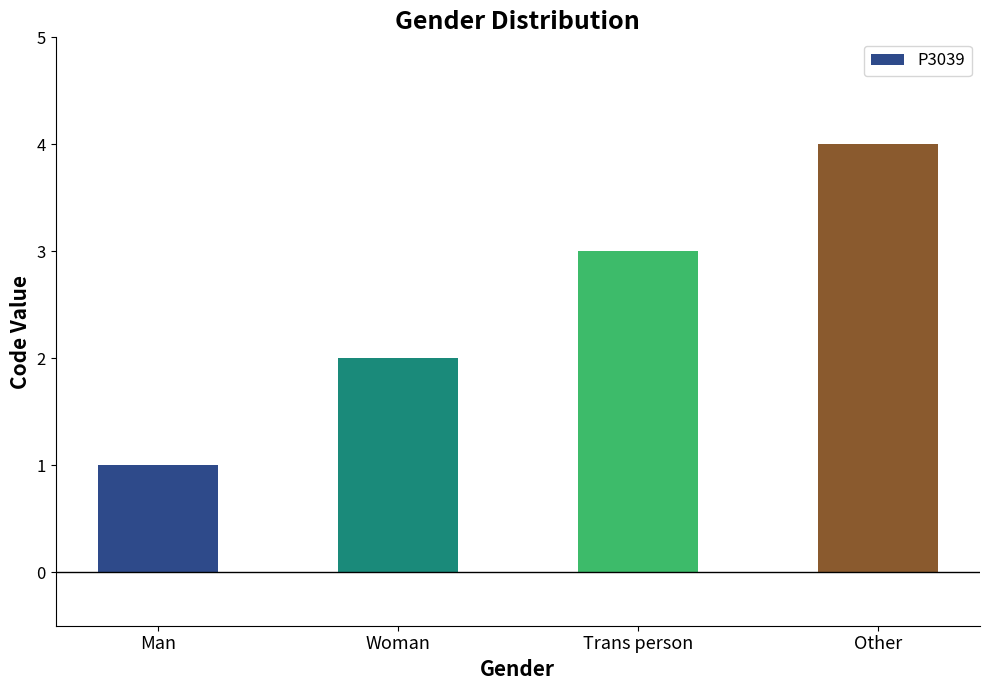

What is the sum of the values at Woman and Other?

6